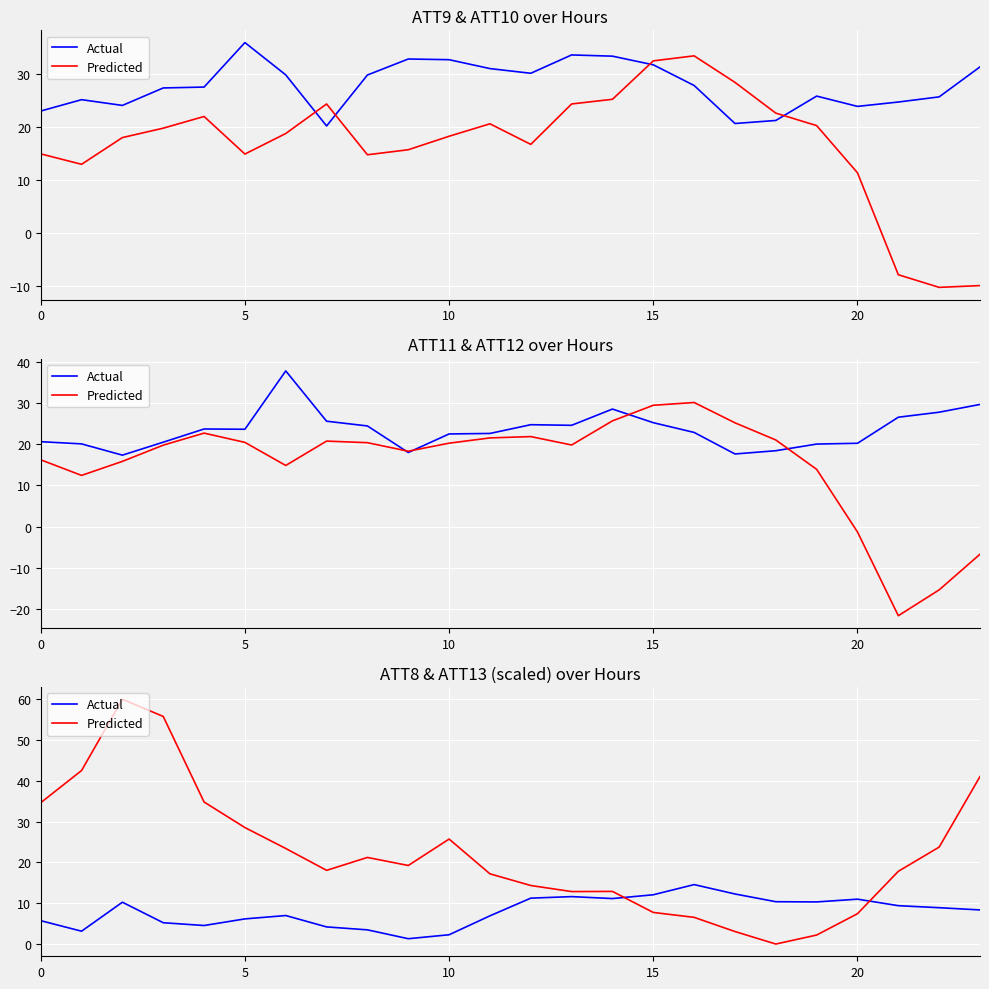

What are all the series names shown in the legend?

Actual, Predicted